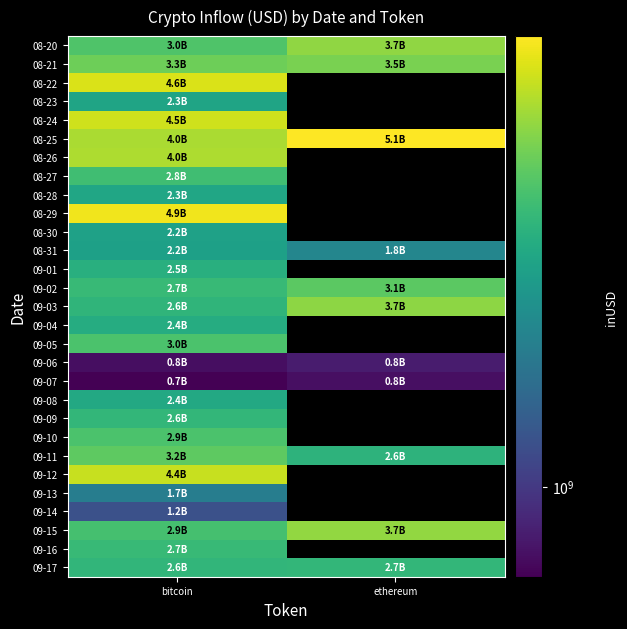

Is it true that 09-07 equals 1161858976.2 at ethereum?

False